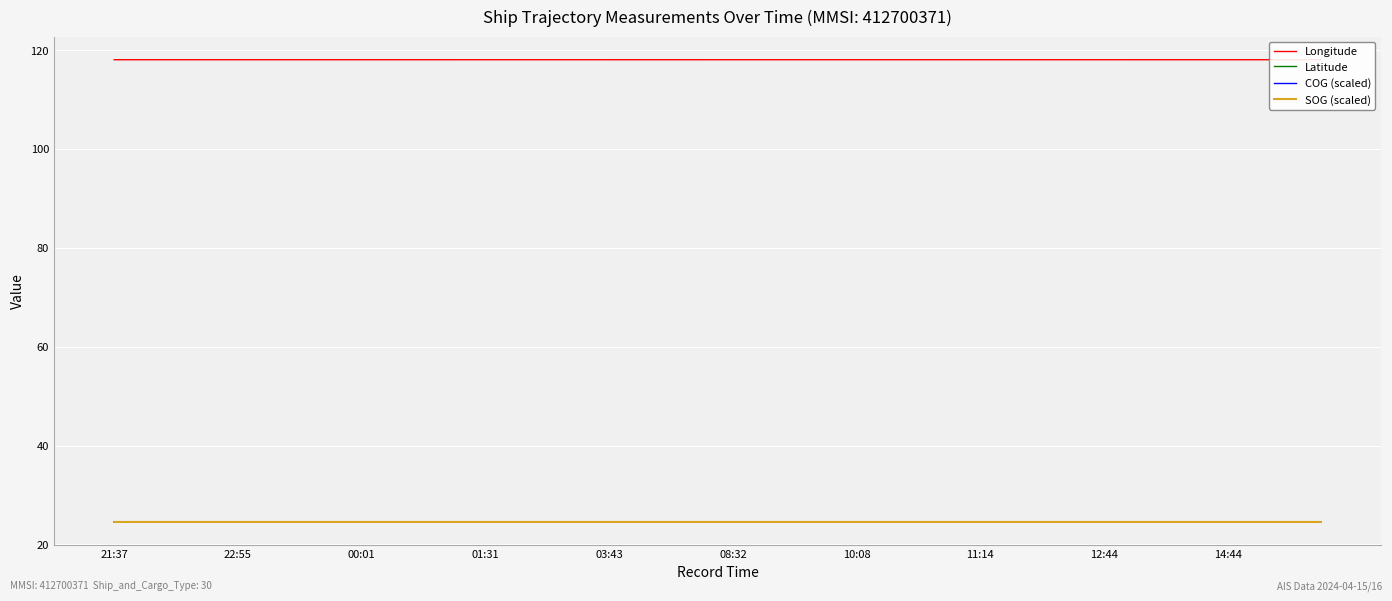

Which series has the largest total across all categories?

Longitude